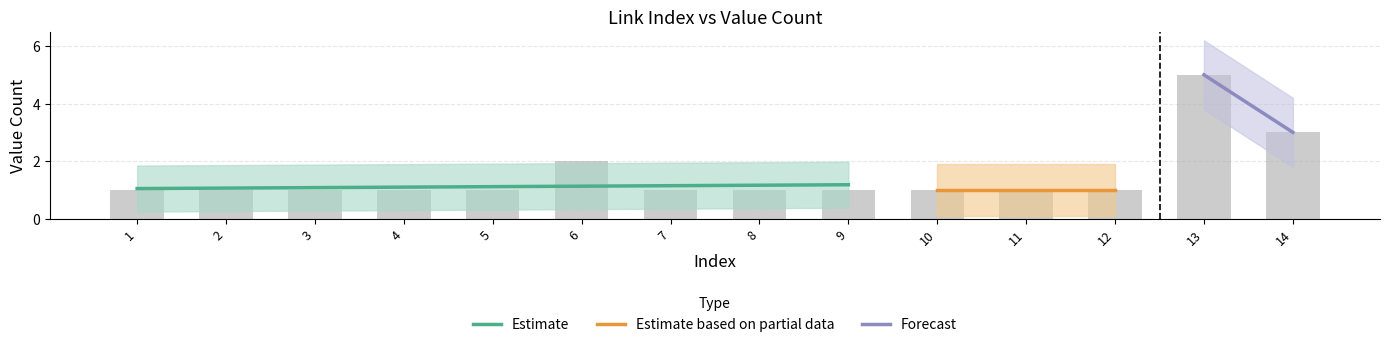

The value at 12 is 1. True or false?

True